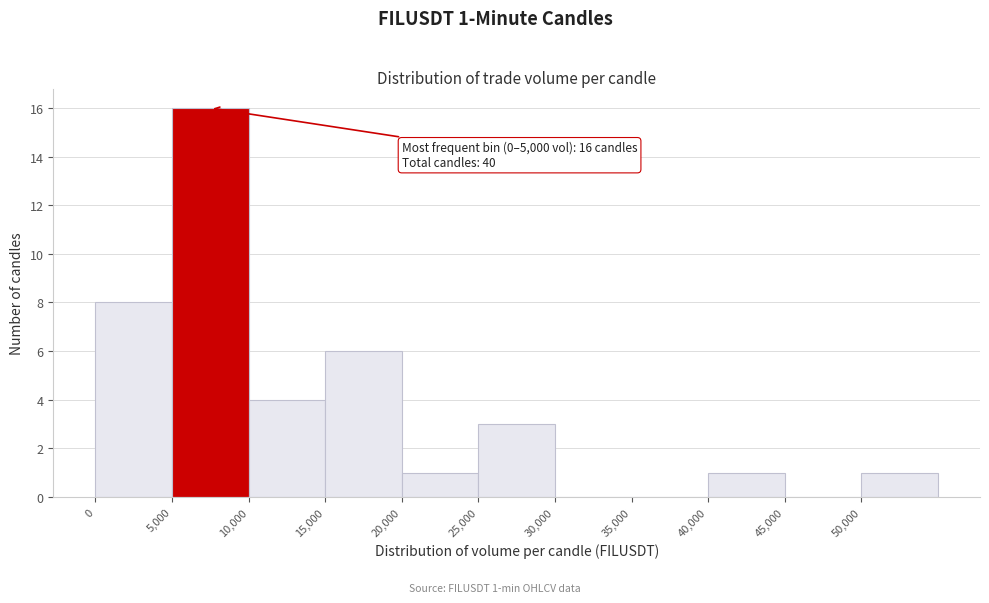

Over which range of the x-axis is the bar tallest?

5000 to 10000